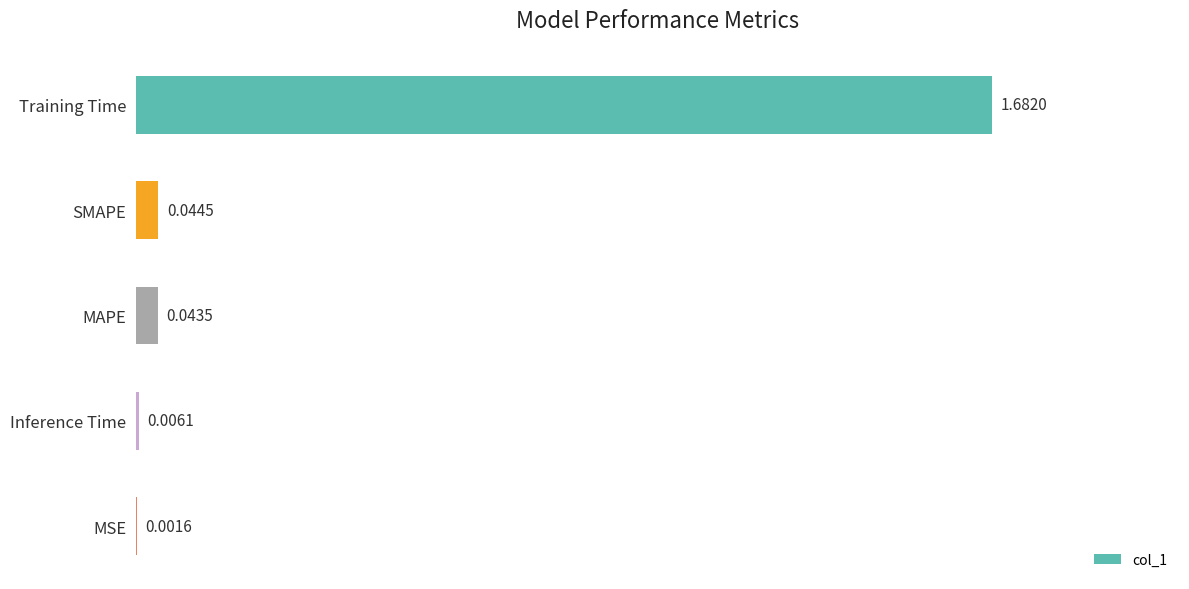

Where is the data nearest to the value 0?

MSE